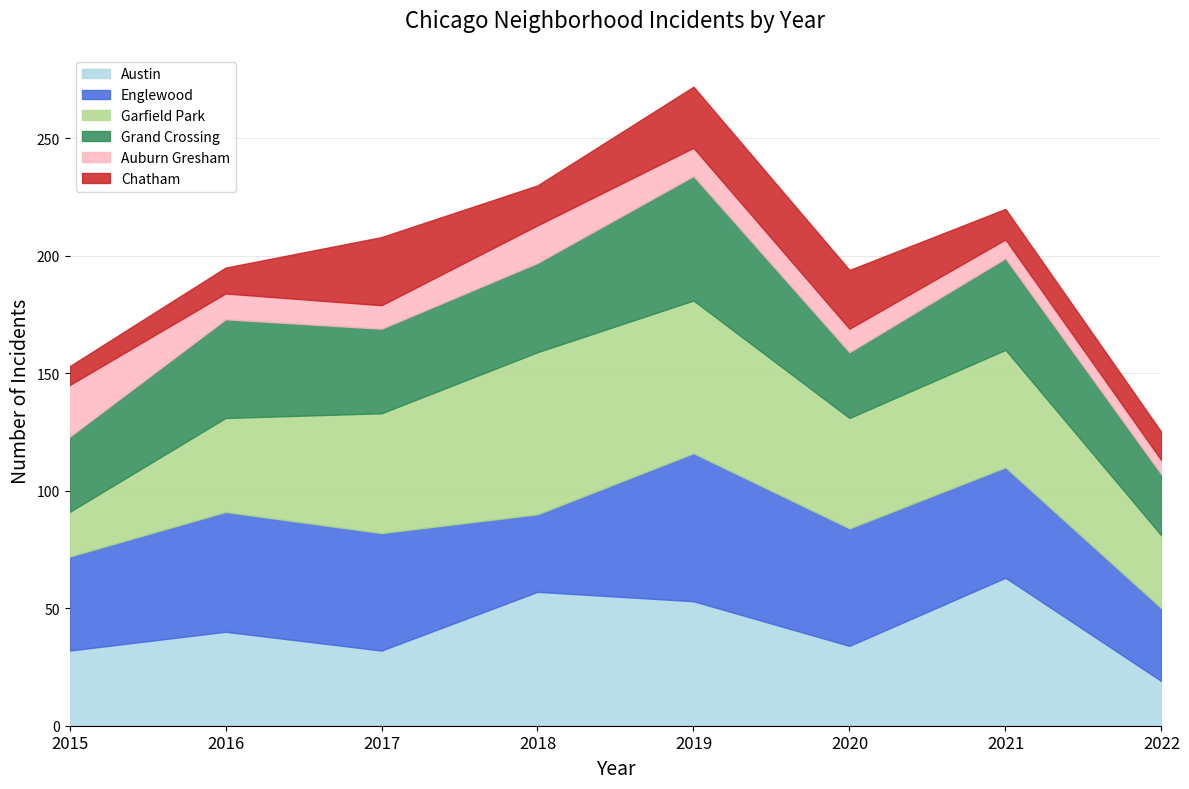

At how many categories does at least one series exceed 46?

6